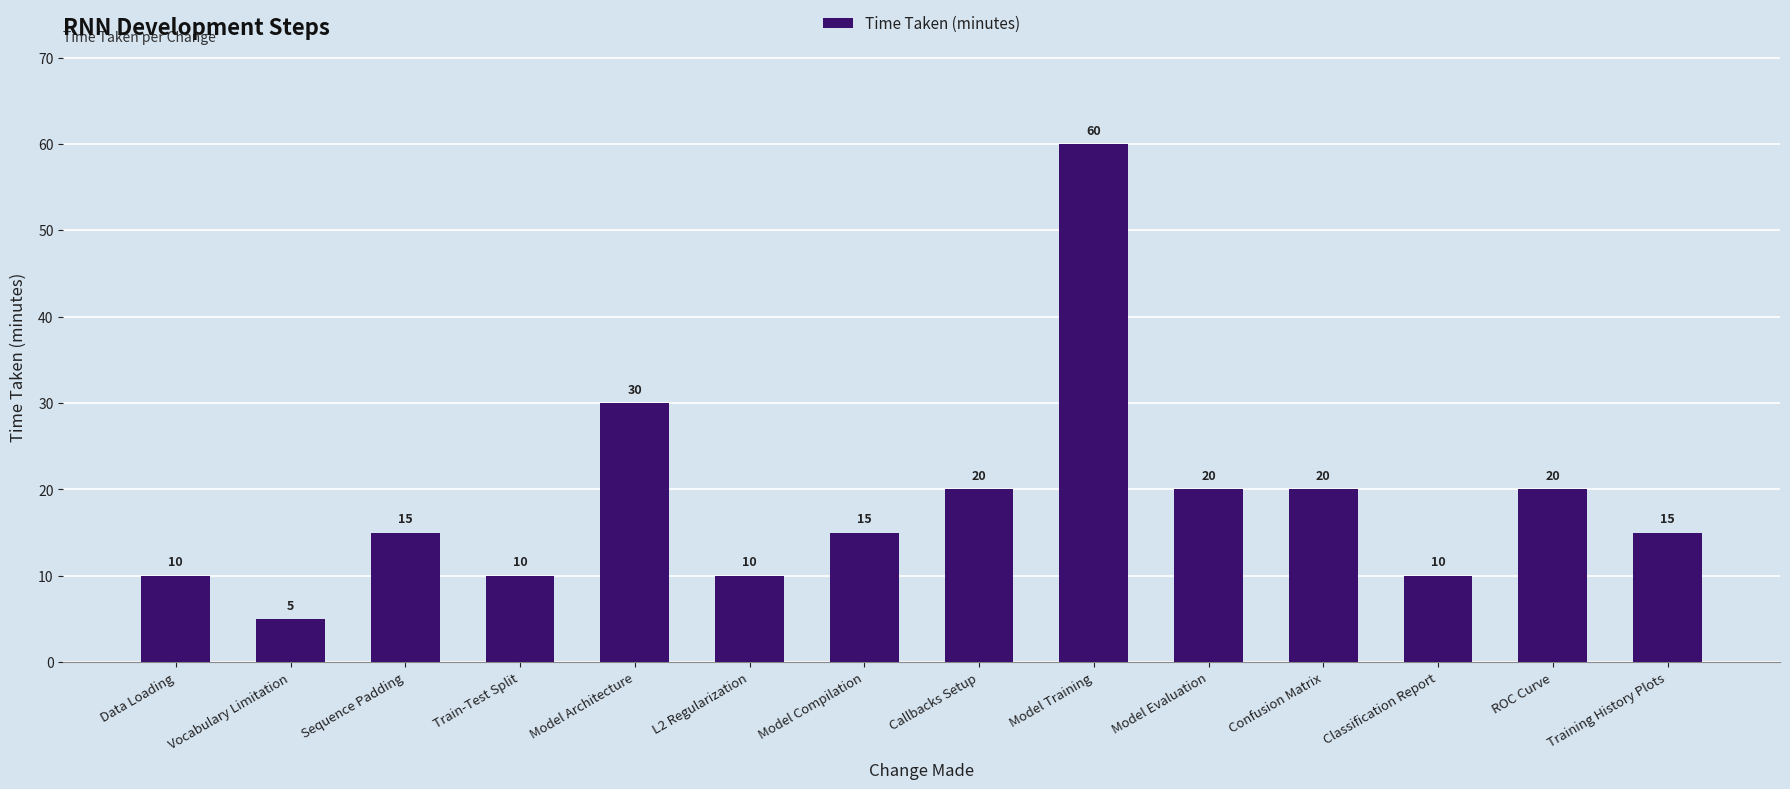

Which category has the lowest value across all series?

Vocabulary Limitation